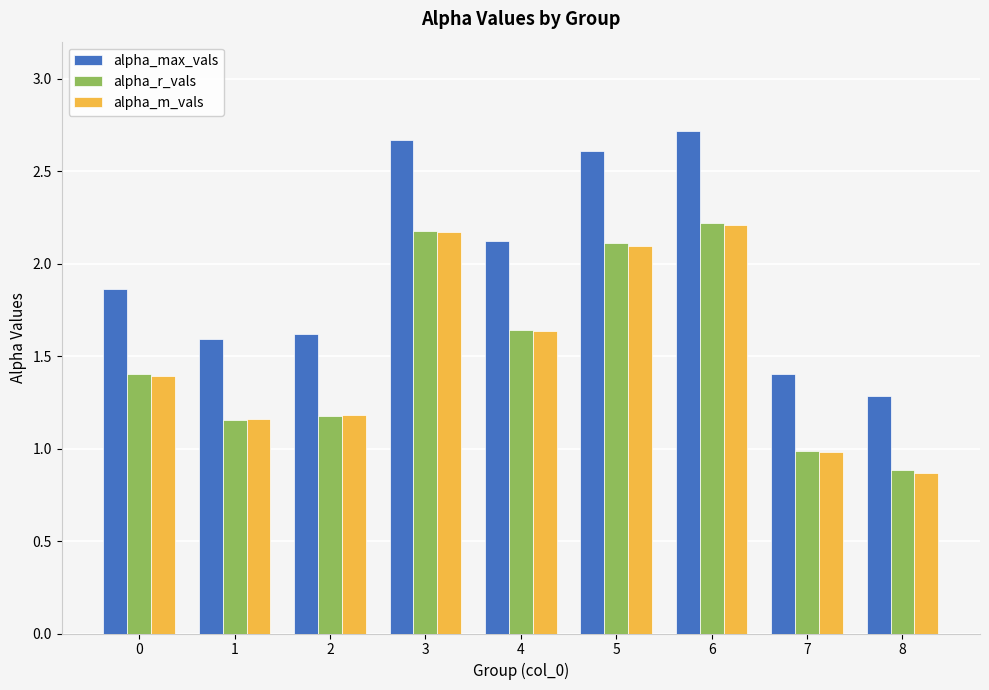

Between 6 and 8, which series saw the biggest shift?

alpha_max_vals